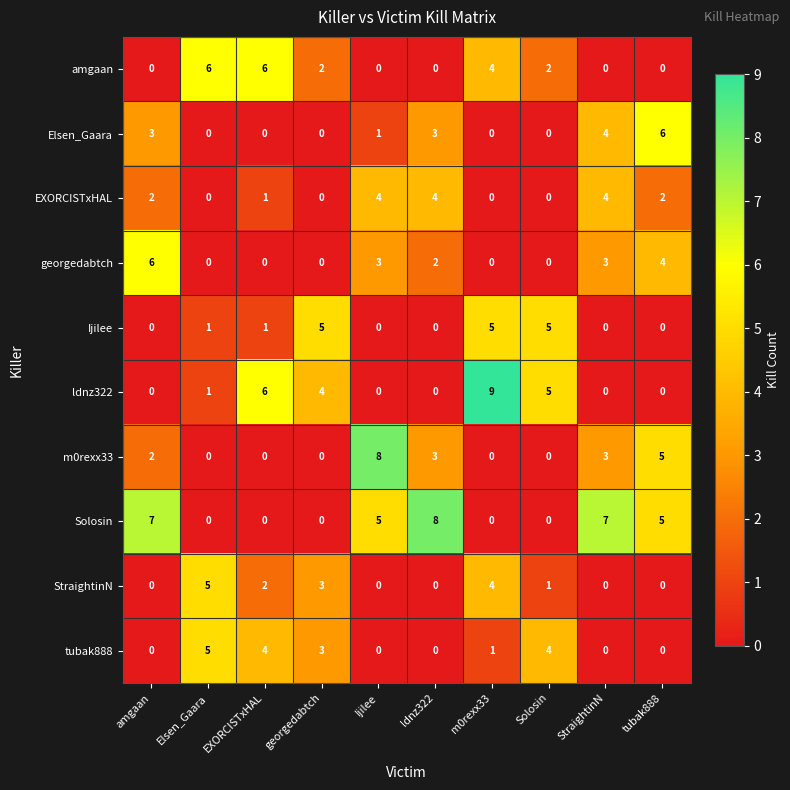

The Ijilee series shows 5 at Solosin. True or false?

True